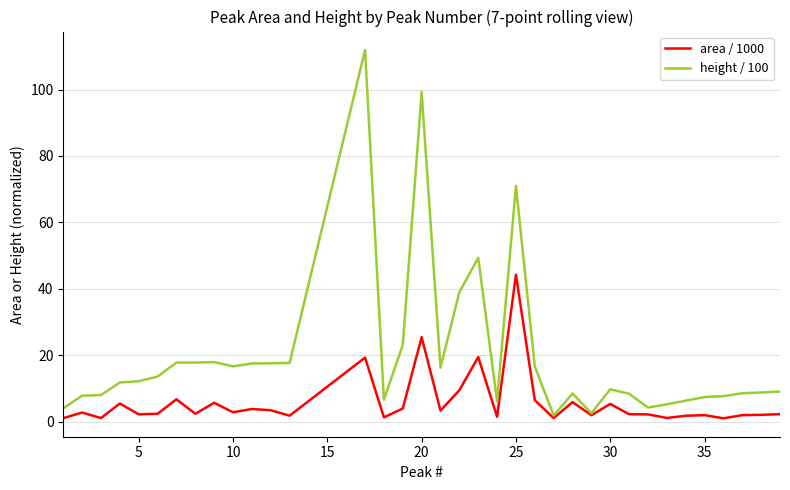

What is the minimum value shown in the chart?

1.0